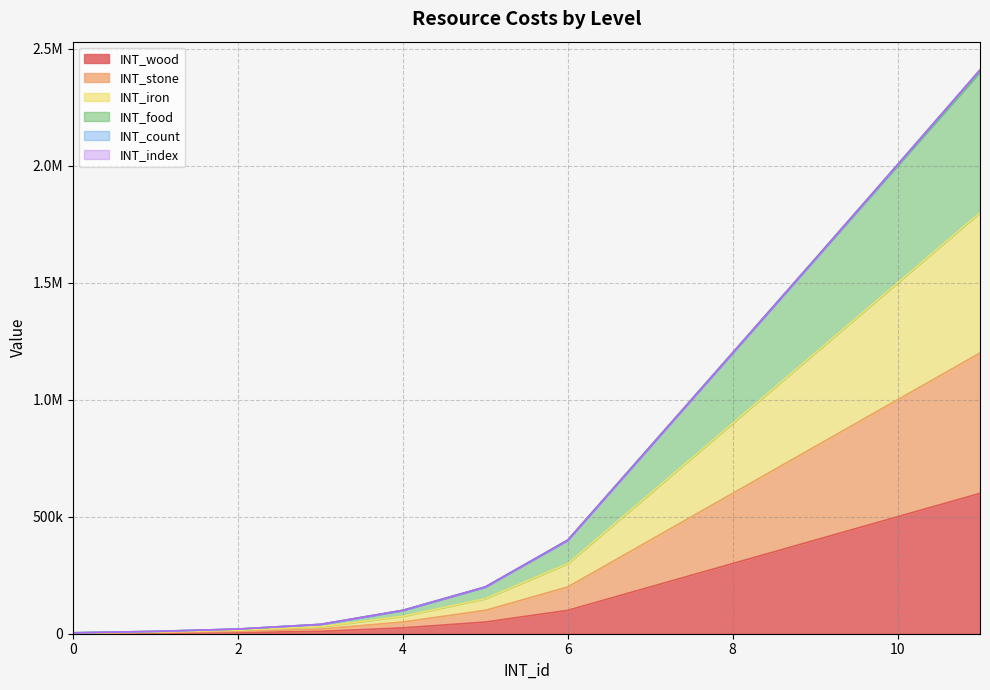

What is the maximum value for INT_wood?

600000